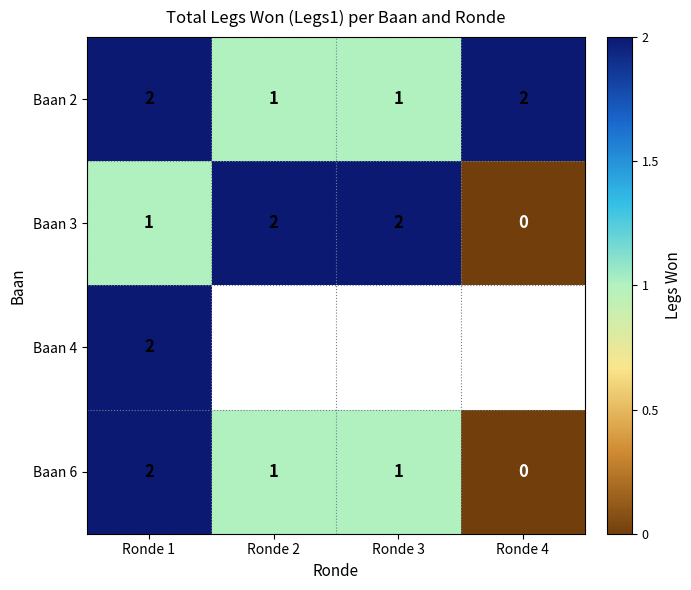

Which category has the highest value in the Baan 6 series?

Ronde 1